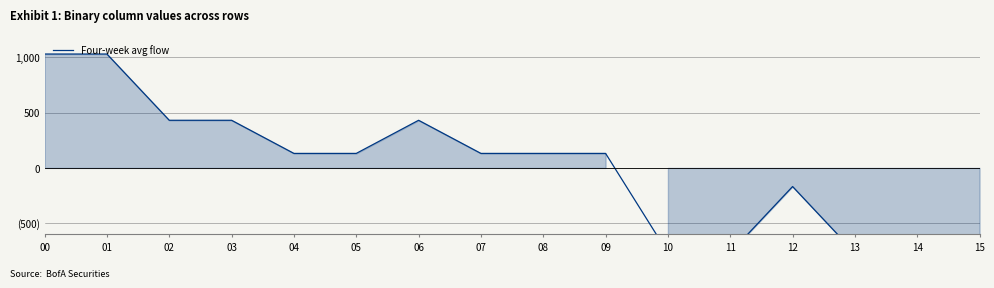

Reading left to right, list all the values displayed in this chart.

00=1031.2	01=1031.2	02=431.2	03=431.2	04=131.2	05=131.2	06=431.2	07=131.2	08=131.2	09=131.2	10=-768.8	11=-768.8	12=-168.8	13=-768.8	14=-768.8	15=-768.8